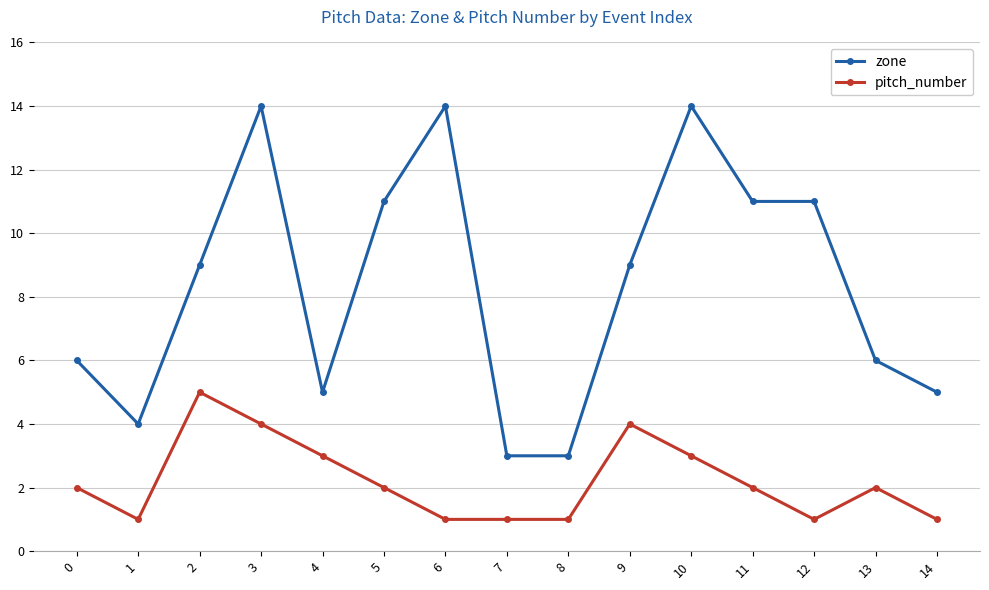

What are all the series names shown in the legend?

zone, pitch_number